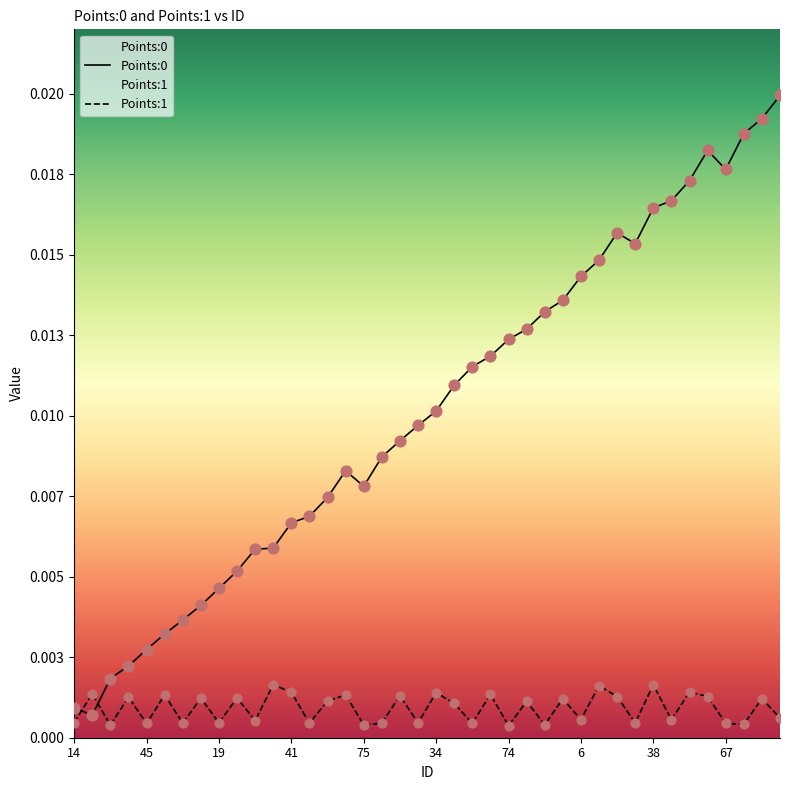

Is the value of Points:0 at 41 greater than the value of Points:1 at 16?

Yes